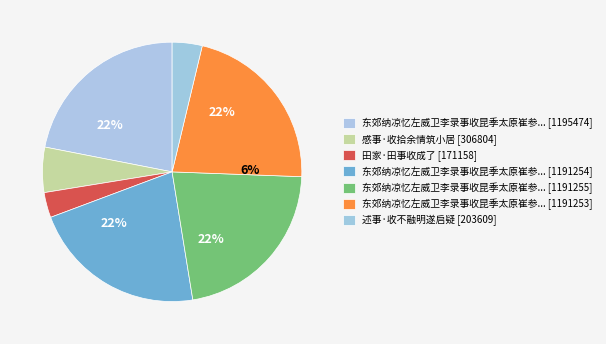

True or false: 田家·田事收成了 accounts for 3% of the total.

True